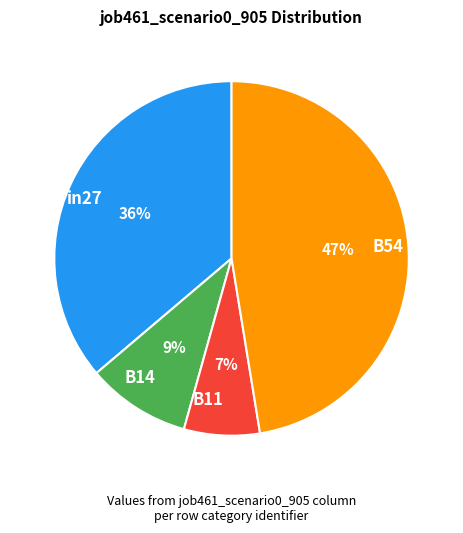

Combined, do in27 and B54 account for over 50%?

Yes